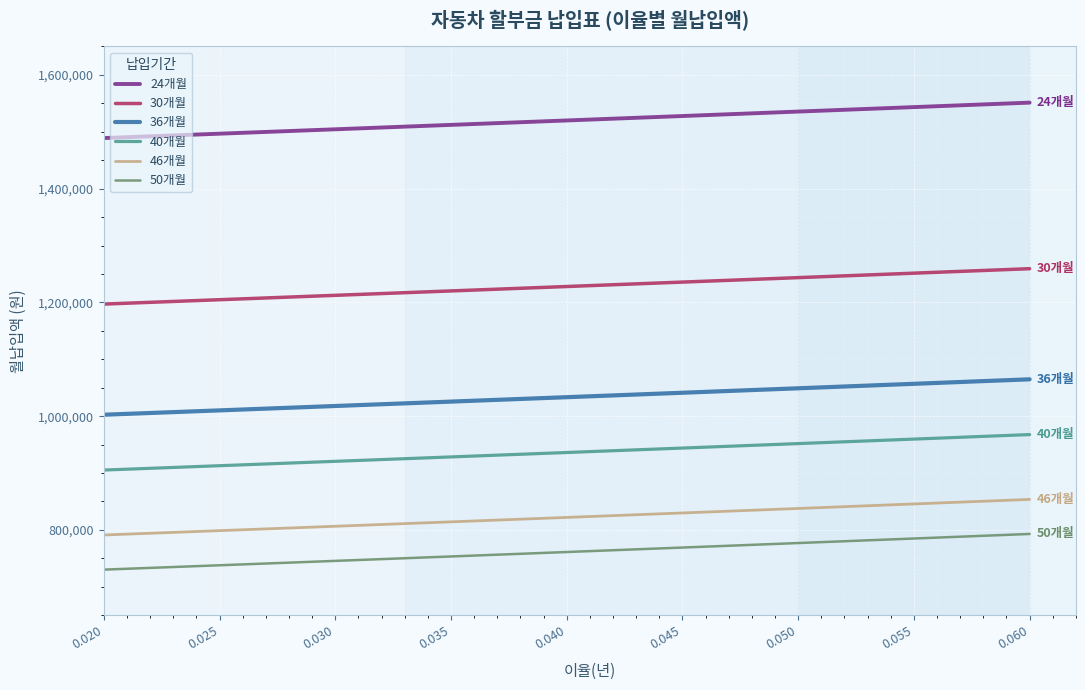

What is the sum of the 50개월 values at 0.025 and 0.020?

1467974.0